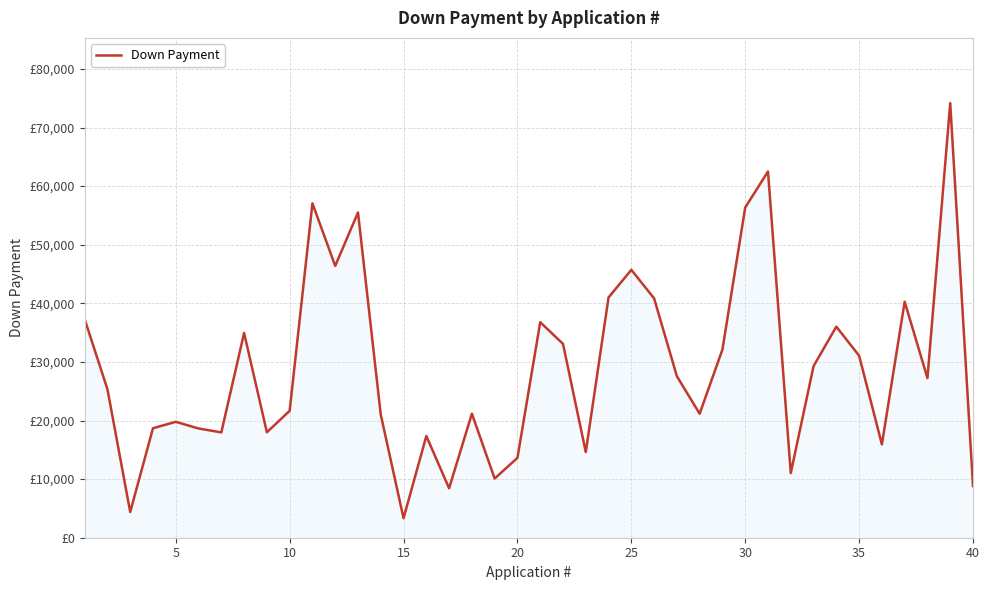

What is the difference between the second highest and second lowest values?

58105.8